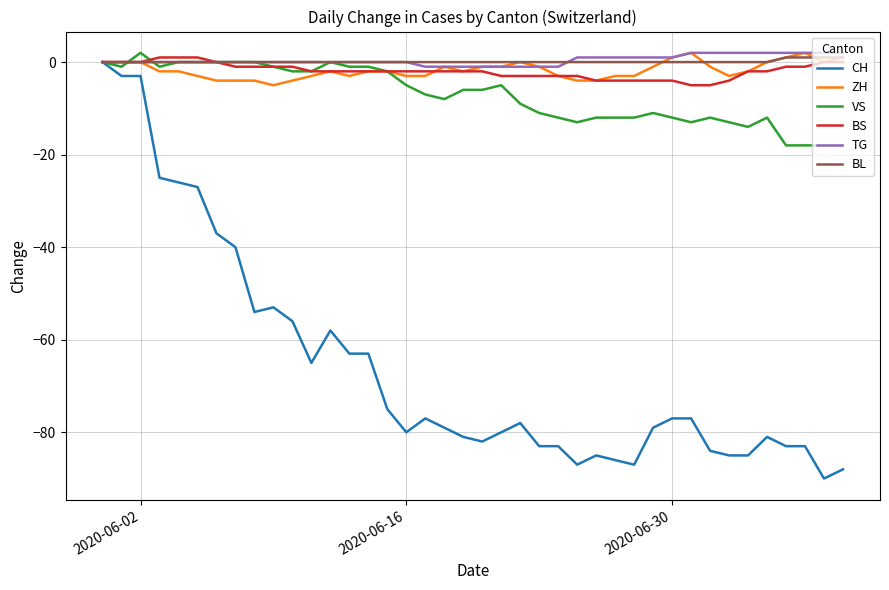

True or false: CH has more than 1 interior local peaks.

True